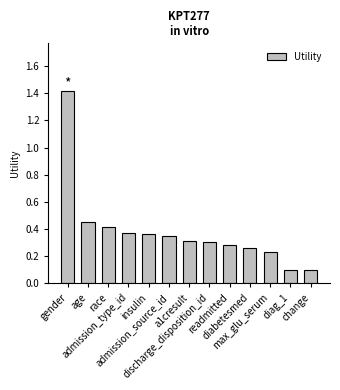

What is the difference between the maximum and minimum values?

1.3